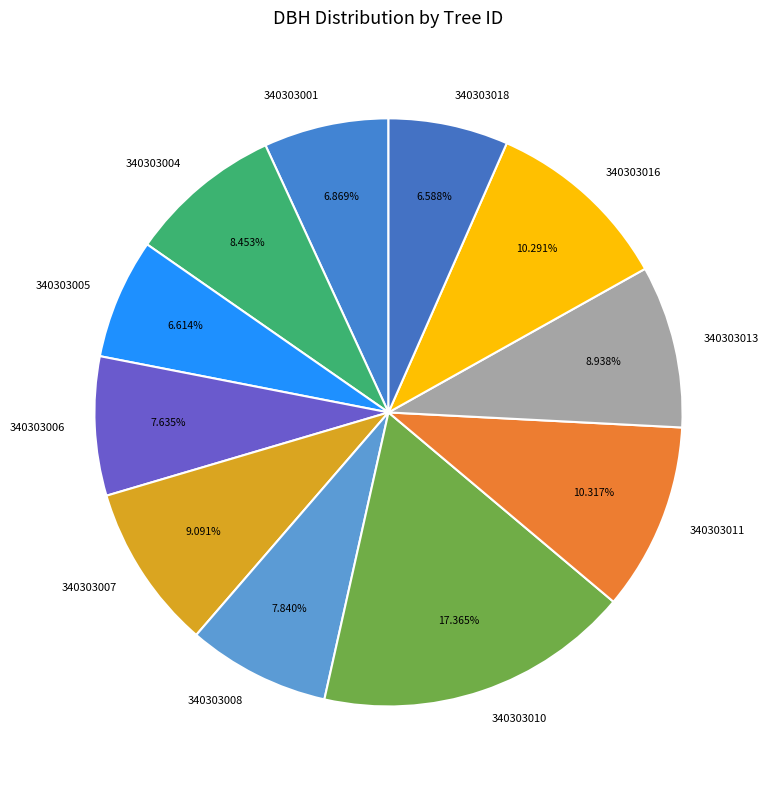

Between 340303001 and 340303013, which is larger?

340303013